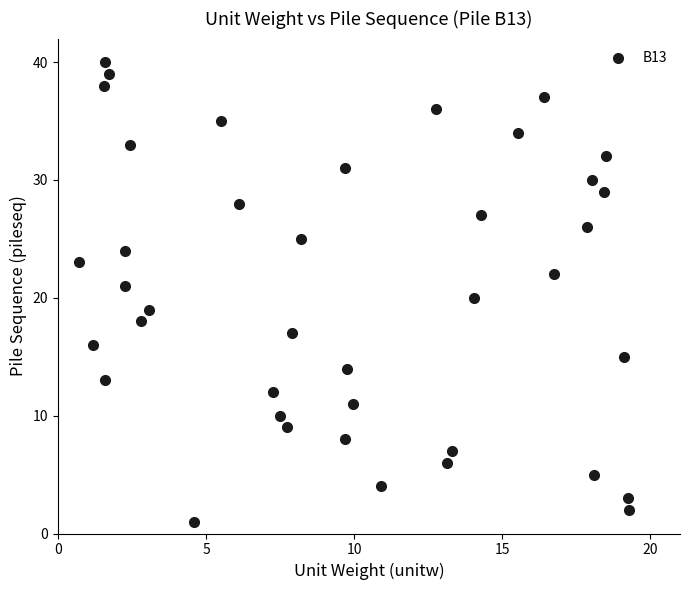

What is the range of Y values (max minus min)?

39